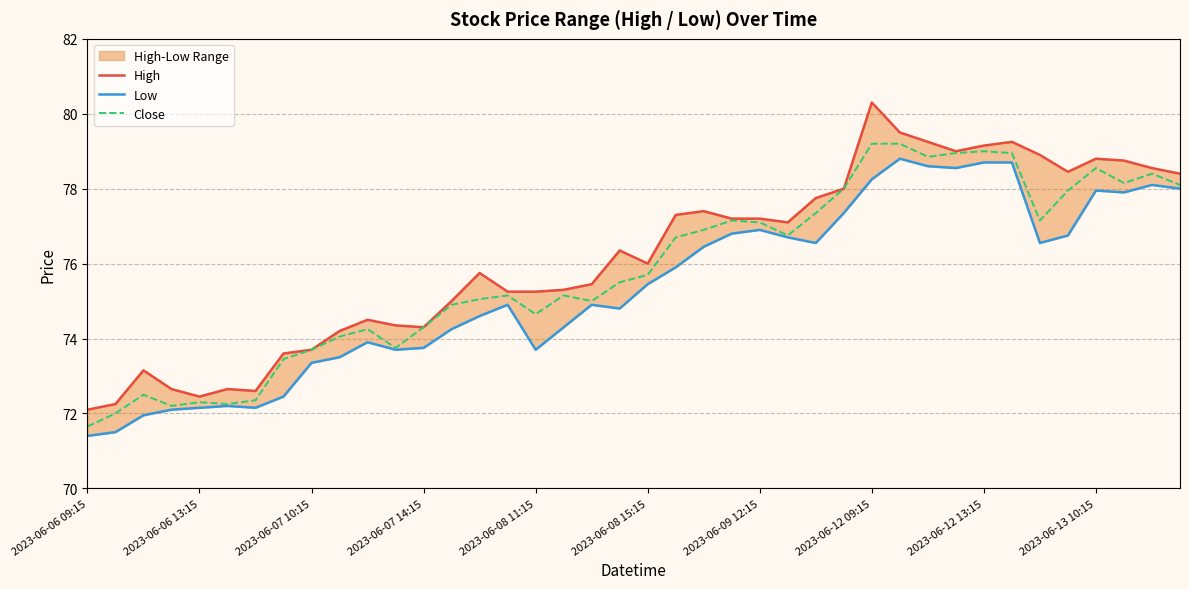

True or false: Low and Close intersect in this chart.

False